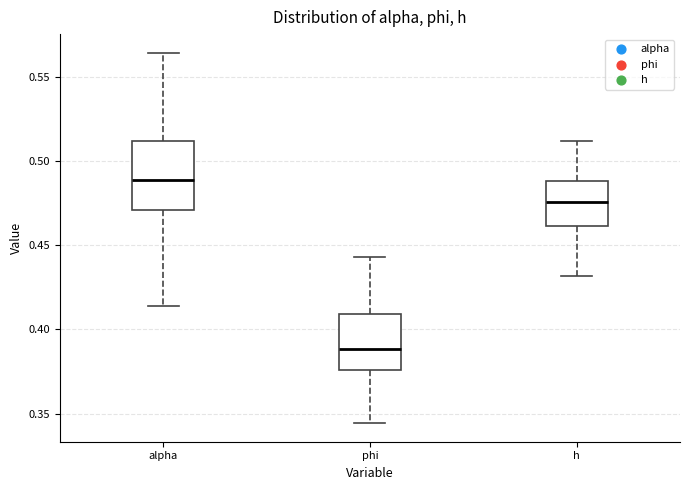

Reading left to right, read every box against the y-axis: the position of its median line, the range the box covers, and the ends of its whiskers. The values are not printed on the chart, so give them approximately, as read against the axis.

alpha: median 0.490, box 0.470 to 0.510, whiskers 0.415 to 0.565
phi: median 0.390, box 0.375 to 0.410, whiskers 0.345 to 0.445
h: median 0.475, box 0.460 to 0.490, whiskers 0.430 to 0.510